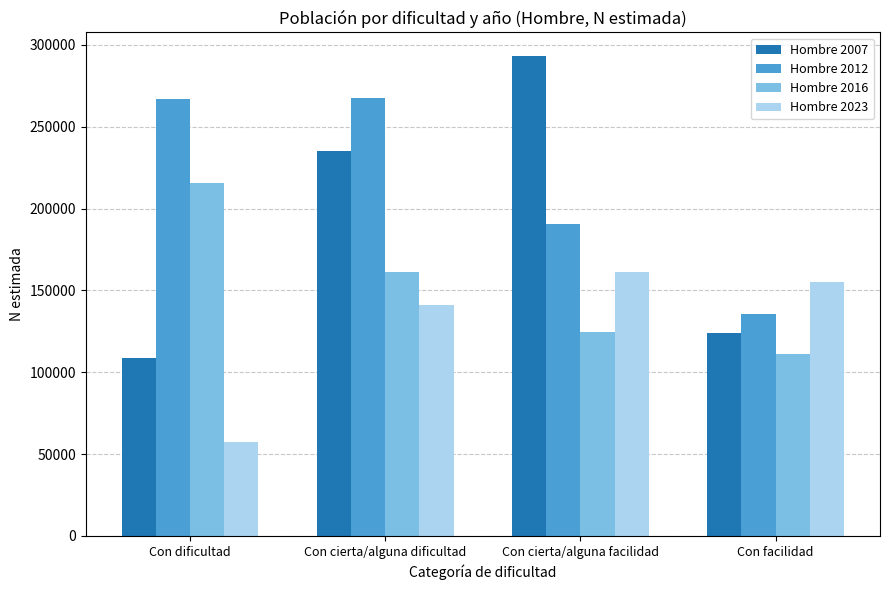

List the series in order of their peak value, highest first.

Hombre 2007, Hombre 2012, Hombre 2016, Hombre 2023